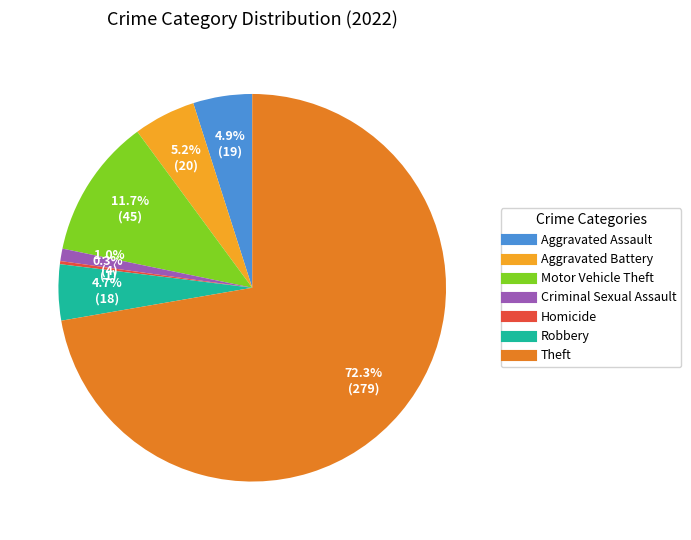

True or false: Robbery accounts for 5% of the total.

True